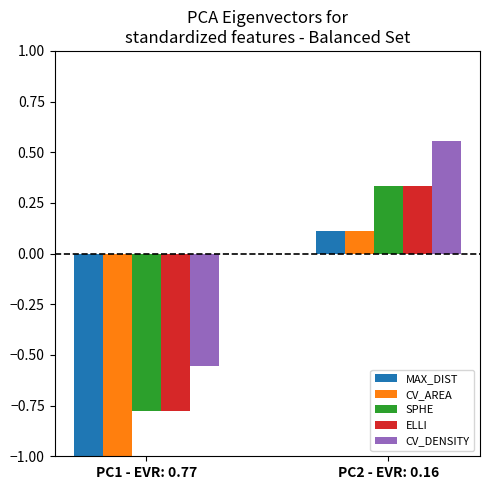

At which category does the chart reach its minimum across all series?

PC1 - EVR: 0.77